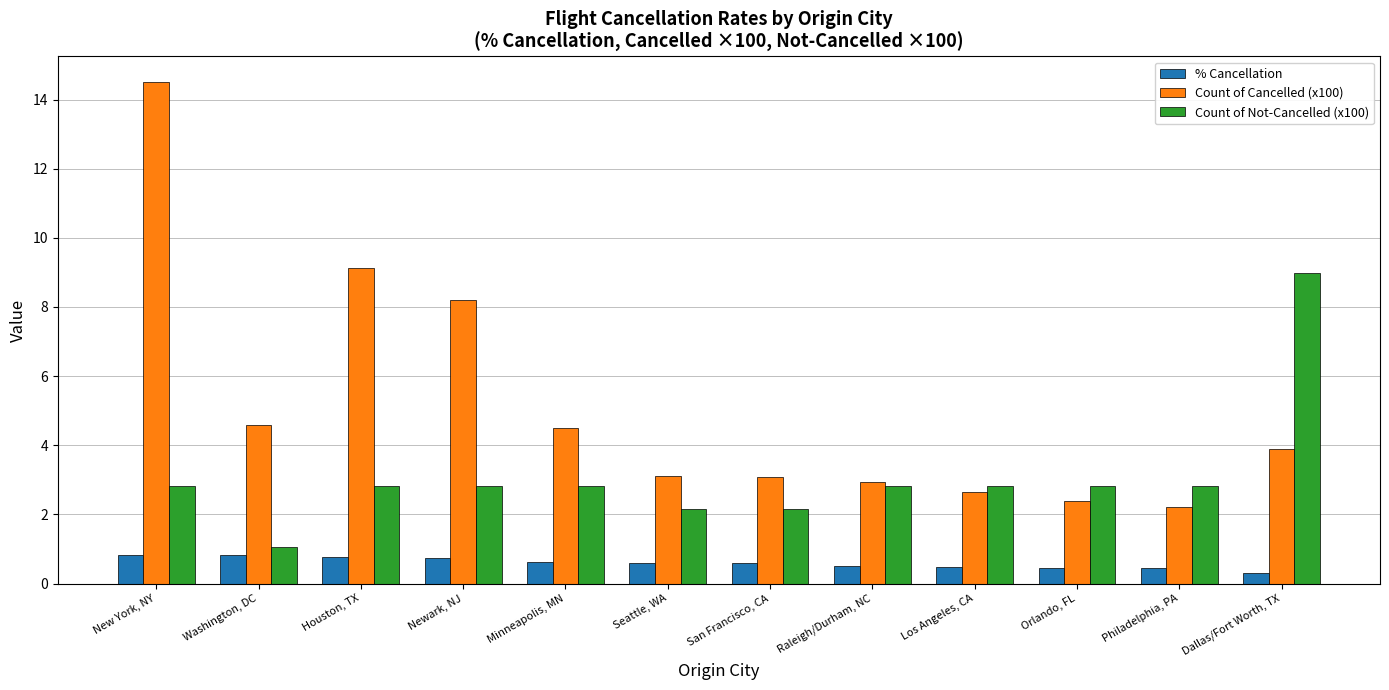

What is the difference between the highest and lowest values at Newark, NJ?

7.4